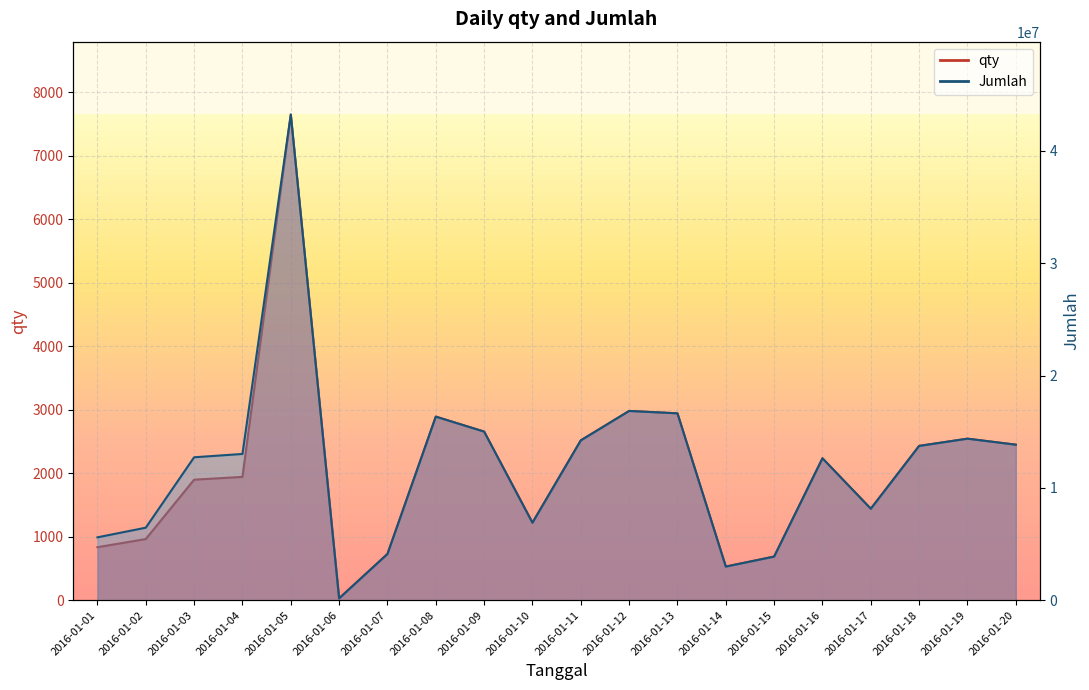

The Jumlah series shows 5847703.0 at 2016-01-07. True or false?

False